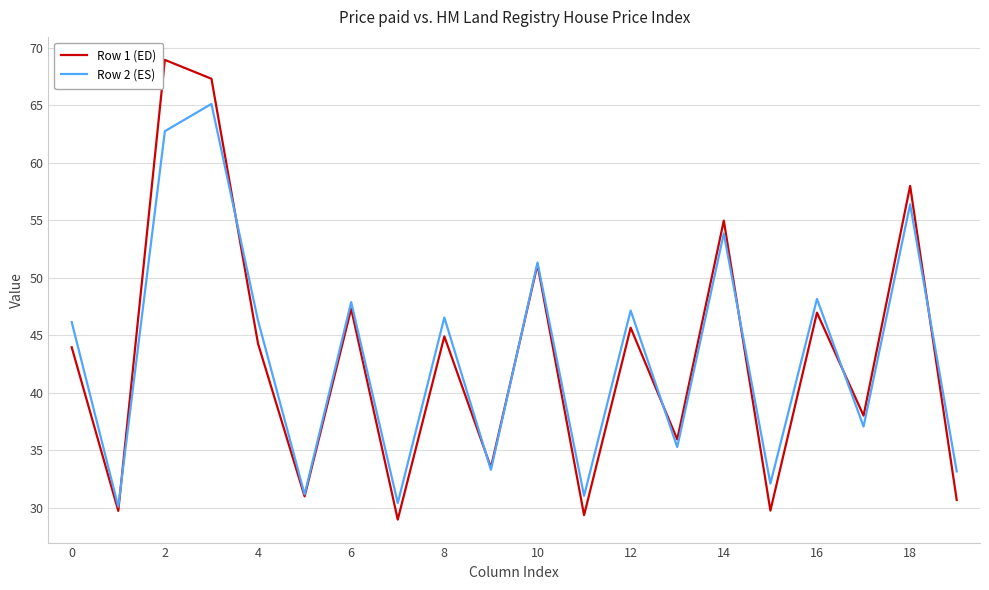

List the series in order of their peak value, highest first.

Row 1 (ED), Row 2 (ES)